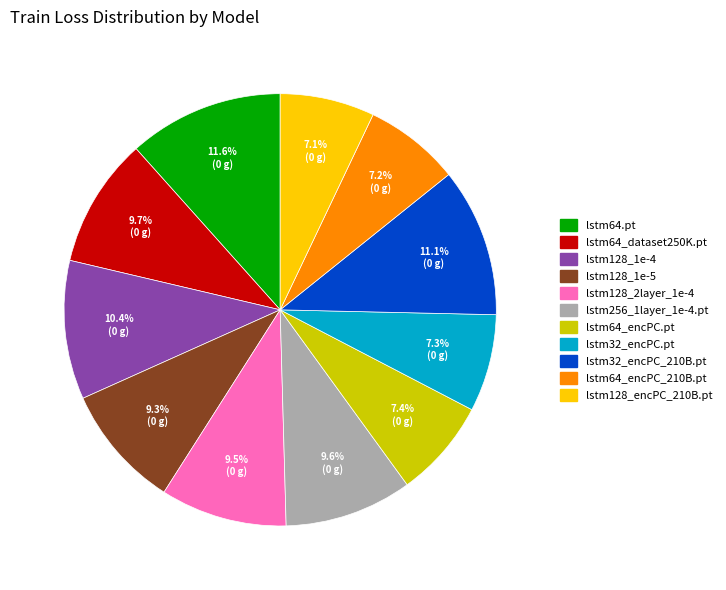

Does any single category account for the majority?

No